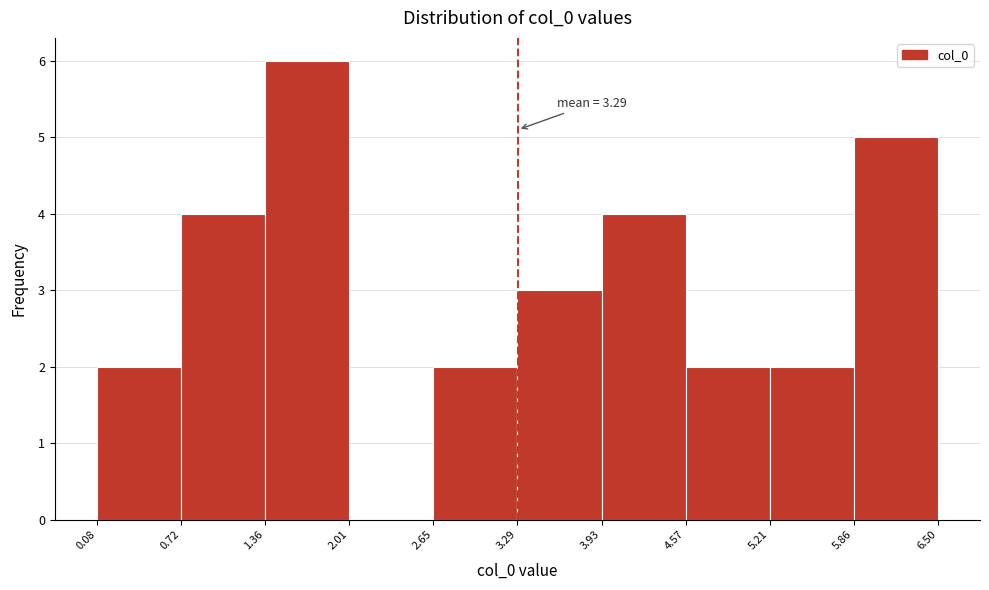

Over which range of the x-axis is the bar tallest?

1.36 to 2.01